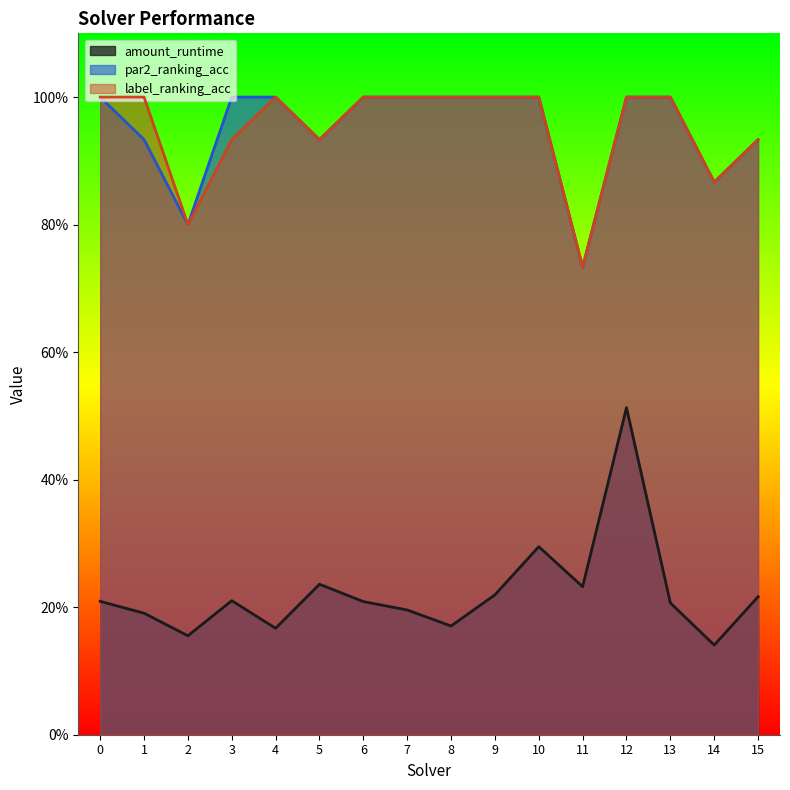

What is the difference between the label_ranking_acc values at 11 and 12?

0.3